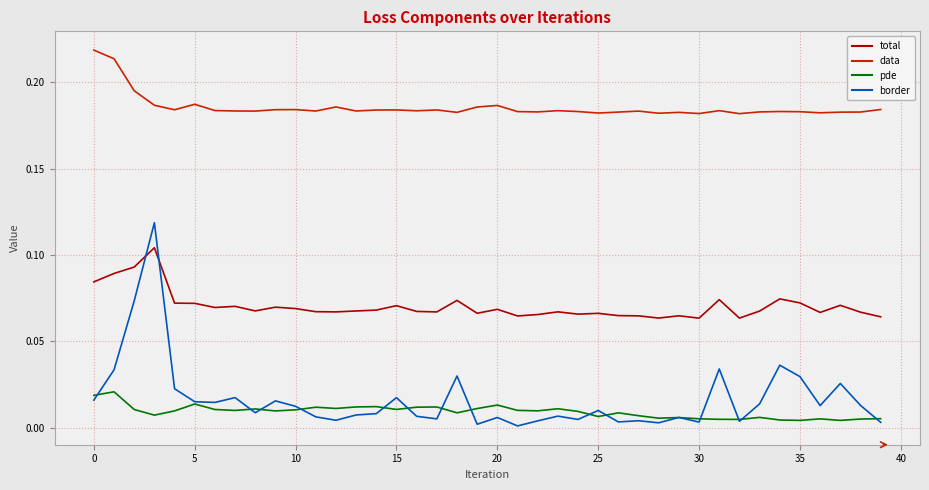

True or false: total and data intersect in this chart.

False